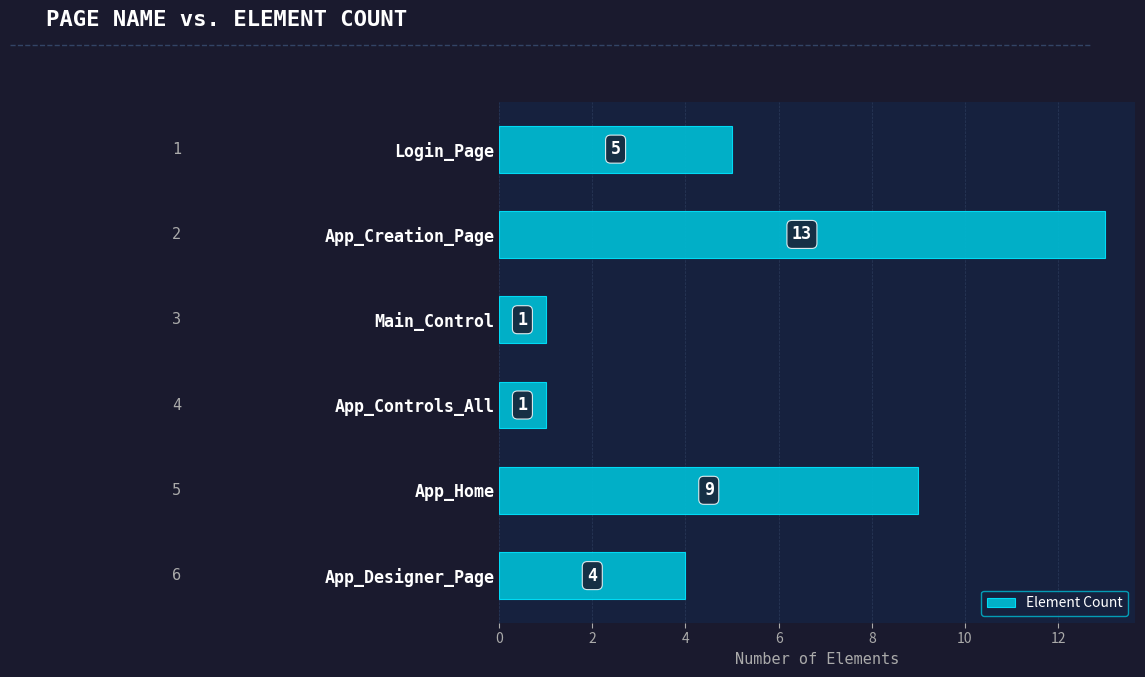

Reading top to bottom, extract all data points from this chart.

5	13	1	1	9	4